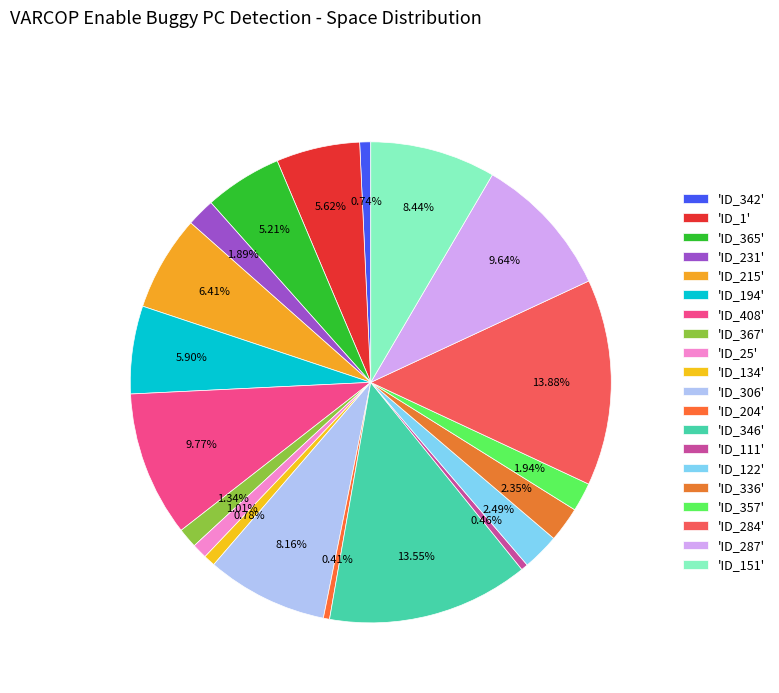

What is the largest slice in the pie chart?

ID_284